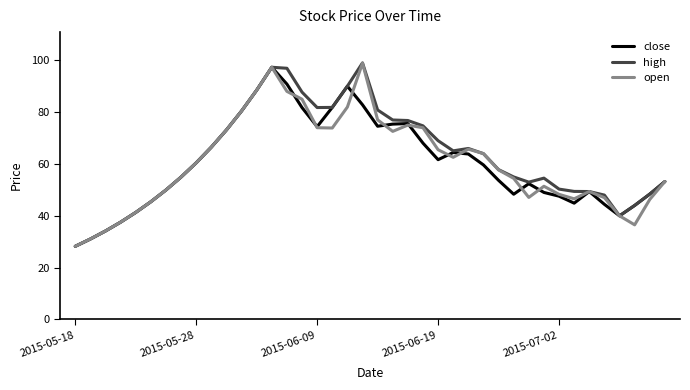

What is the lowest value of the open series?

28.2